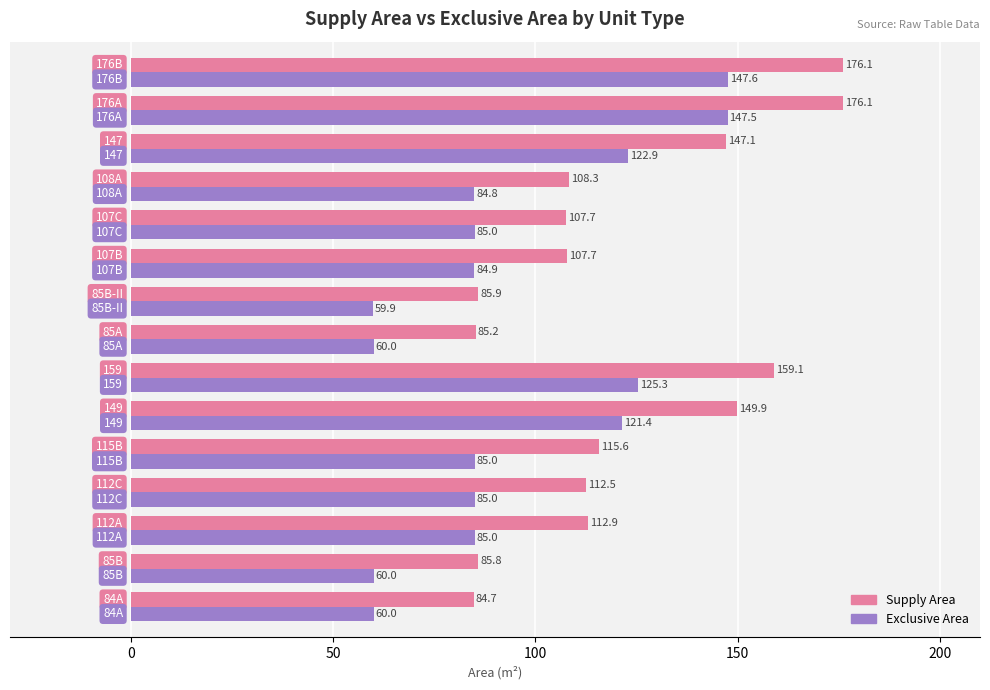

What is the difference between the maximum and minimum values in the Exclusive Area series?

87.7